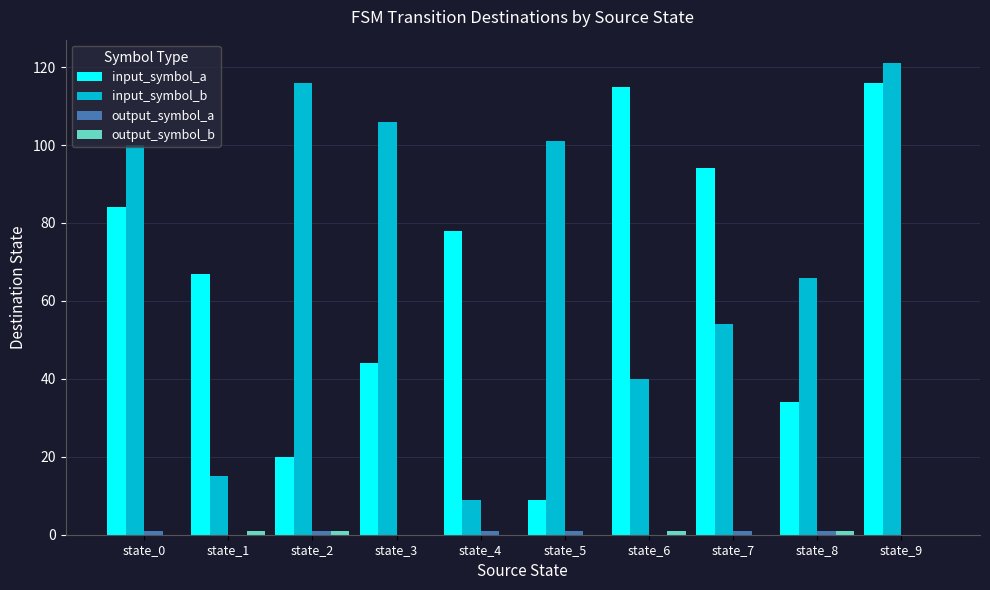

The input_symbol_a series shows 34 at state_8. True or false?

True